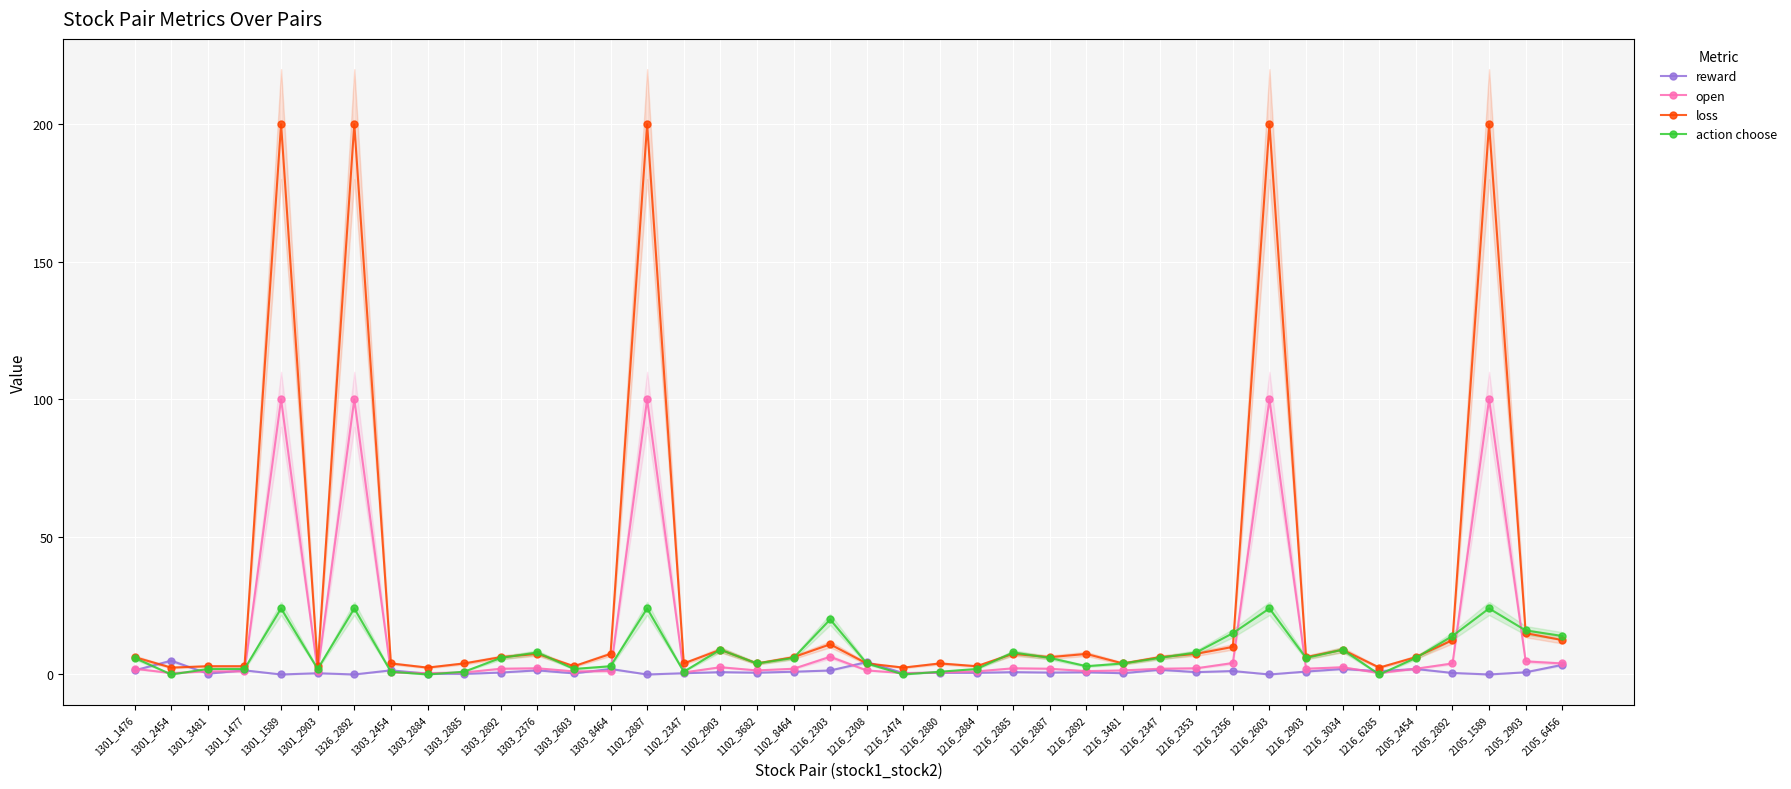

Where does the open series first go above 2?

1301_1476